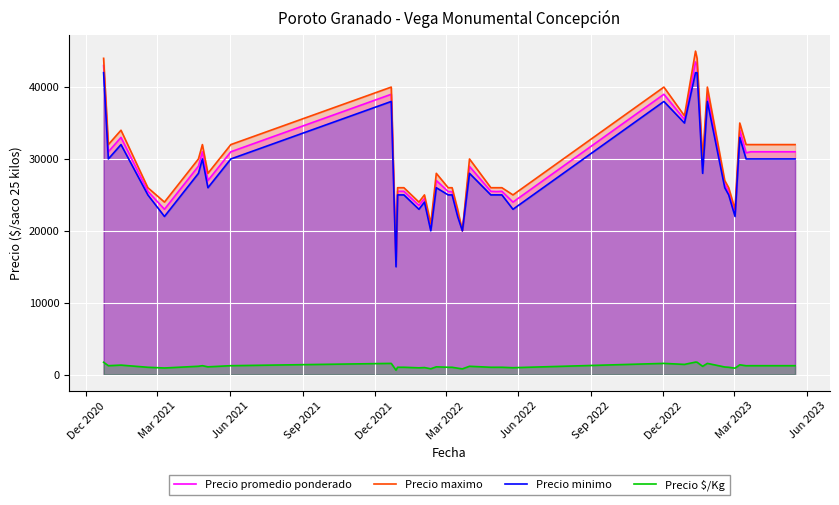

How many interior local peaks does the Precio maximo series have?

10